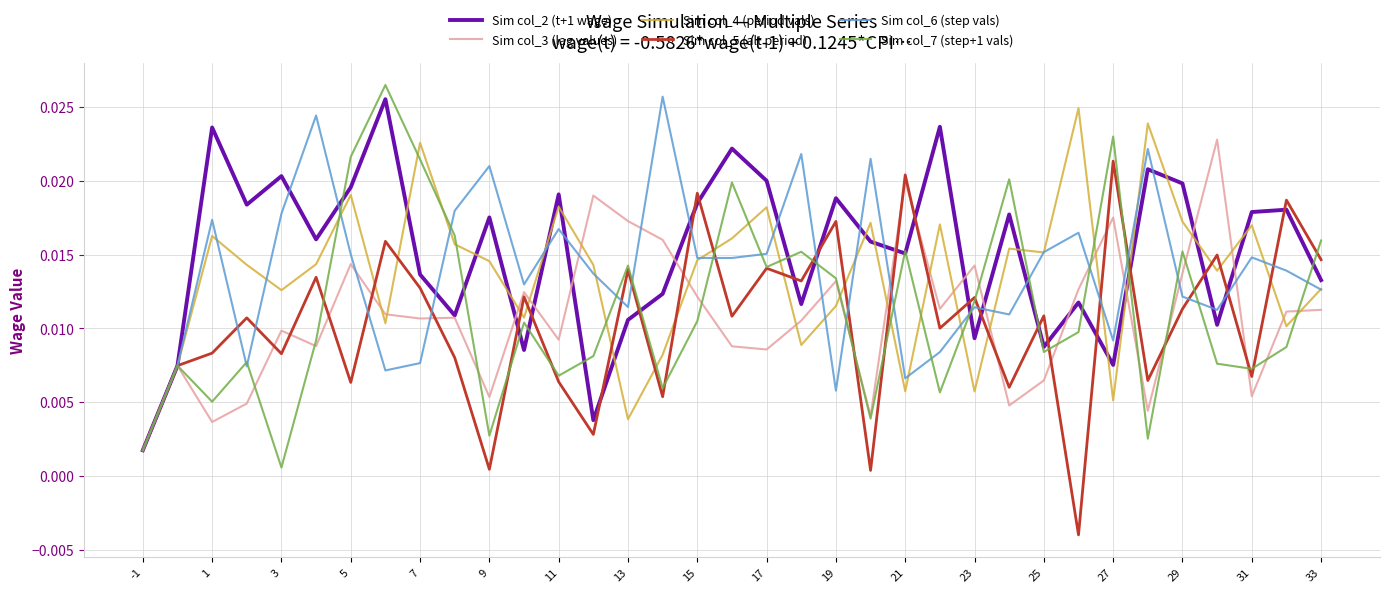

How many lines are shown in the chart?

6